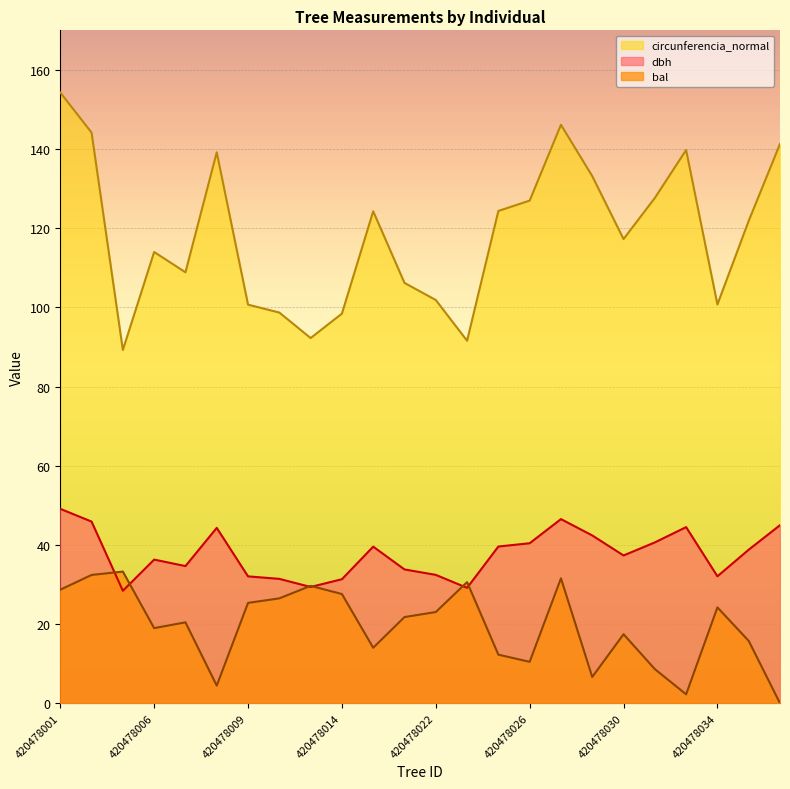

Where do bal and dbh first cross each other?

420478003 and 420478005